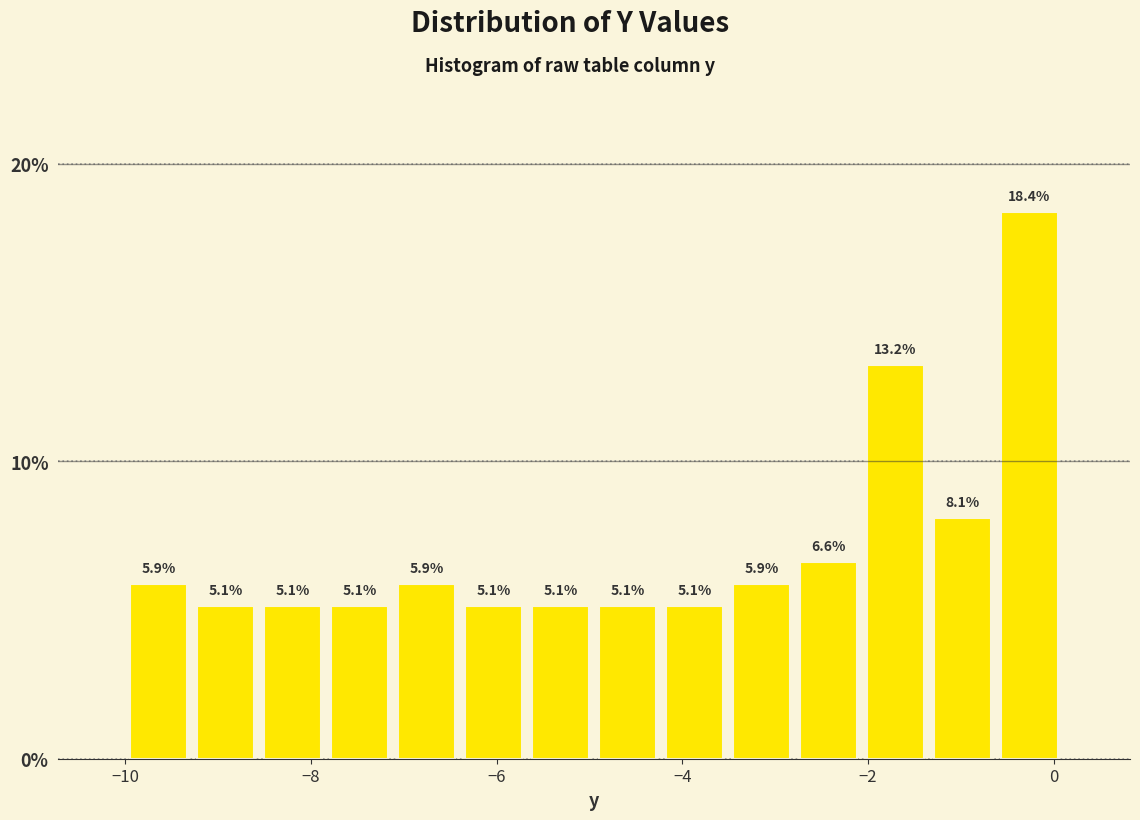

Read against the x-axis, roughly where is the centre of the tallest bar?

-0.2